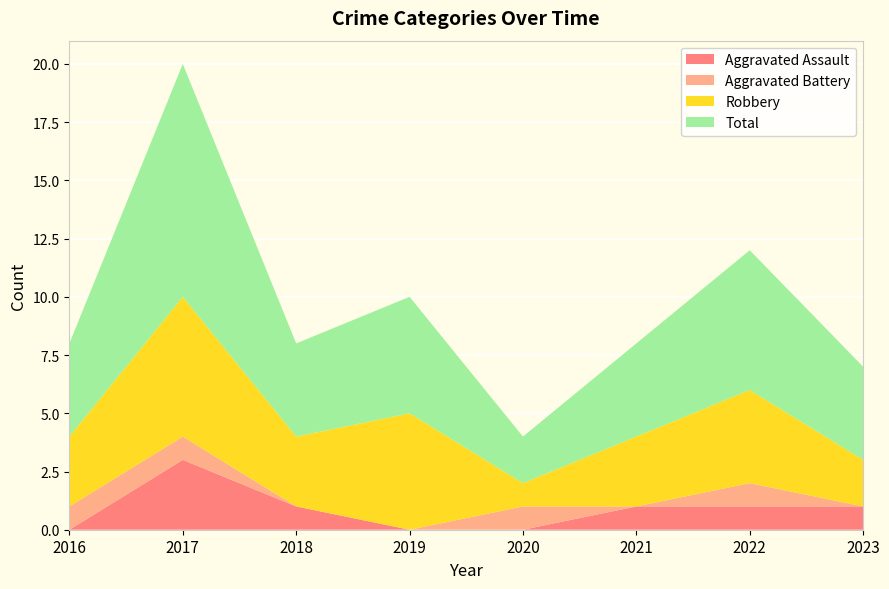

Reading right to left, what are all the values shown in this chart?

Aggravated Assault: 2023=1	2022=1	2021=1	2020=0	2019=0	2018=1	2017=3	2016=0
Aggravated Battery: 2023=0	2022=1	2021=0	2020=1	2019=0	2018=0	2017=1	2016=1
Robbery: 2023=2	2022=4	2021=3	2020=1	2019=5	2018=3	2017=6	2016=3
Total: 2023=4	2022=6	2021=4	2020=2	2019=5	2018=4	2017=10	2016=4